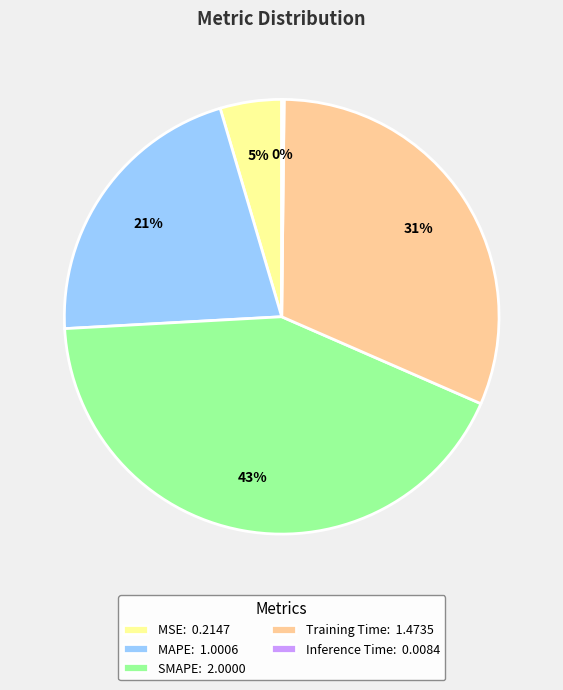

What is the ratio of the value at Training Time: 1.4735 to the value at SMAPE: 2.0000?

0.7